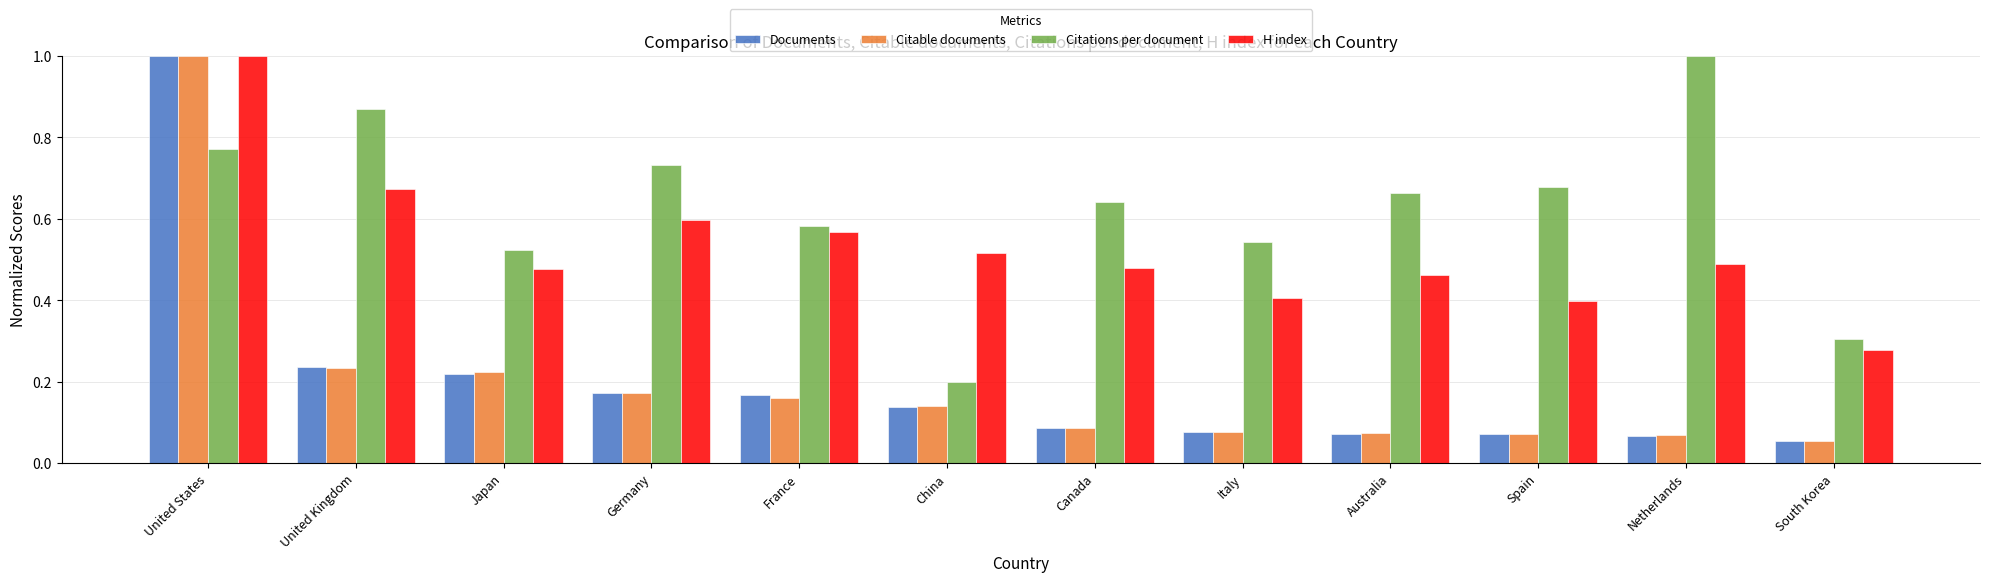

What is the sum of all Citations per document values?

7.5